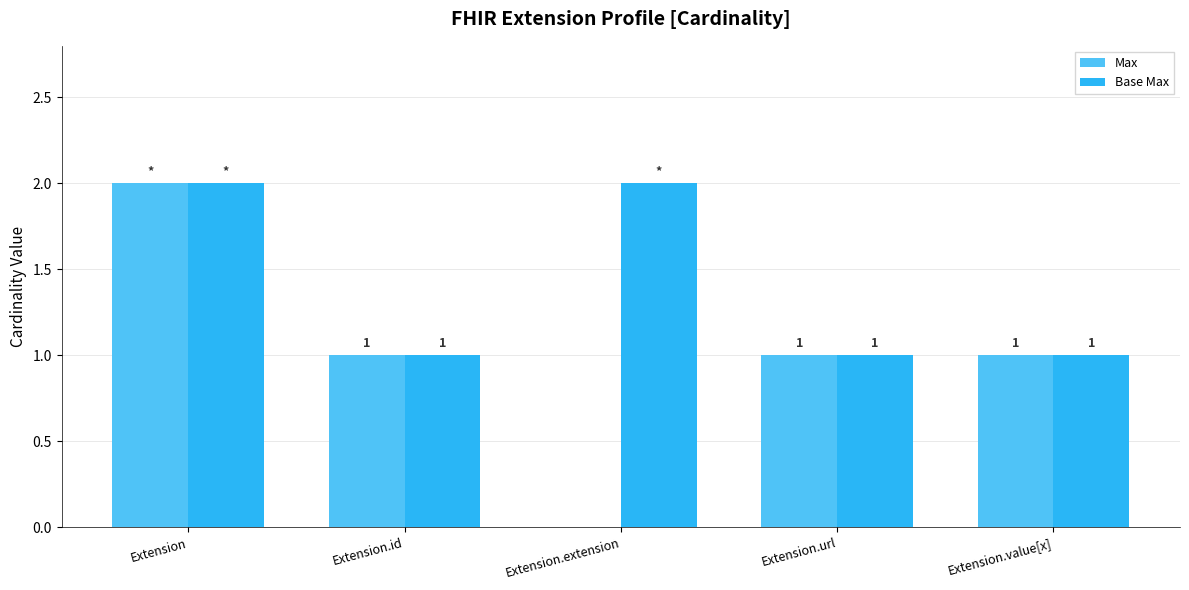

Are the bars horizontal?

No